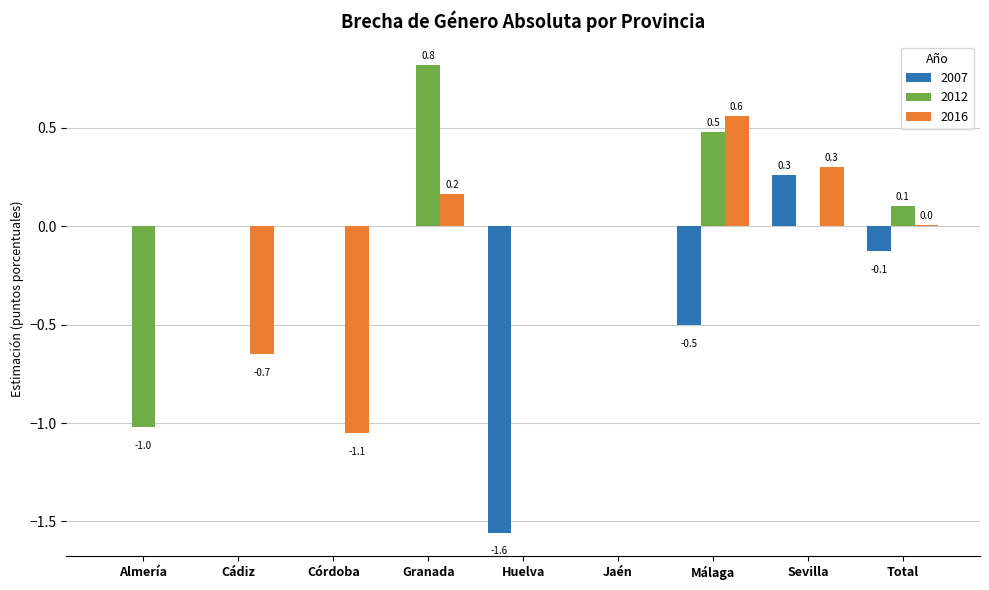

The value of 2016 at Almería is 1.0. True or false?

False